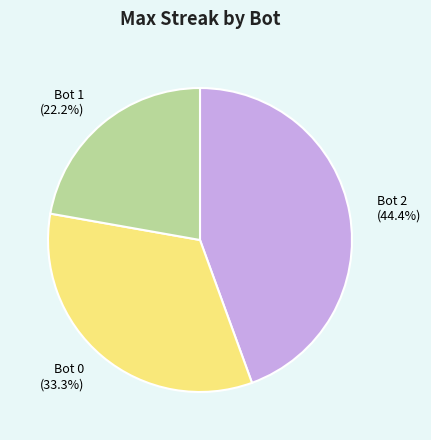

Does Bot 0 account for over 50% of the chart?

No